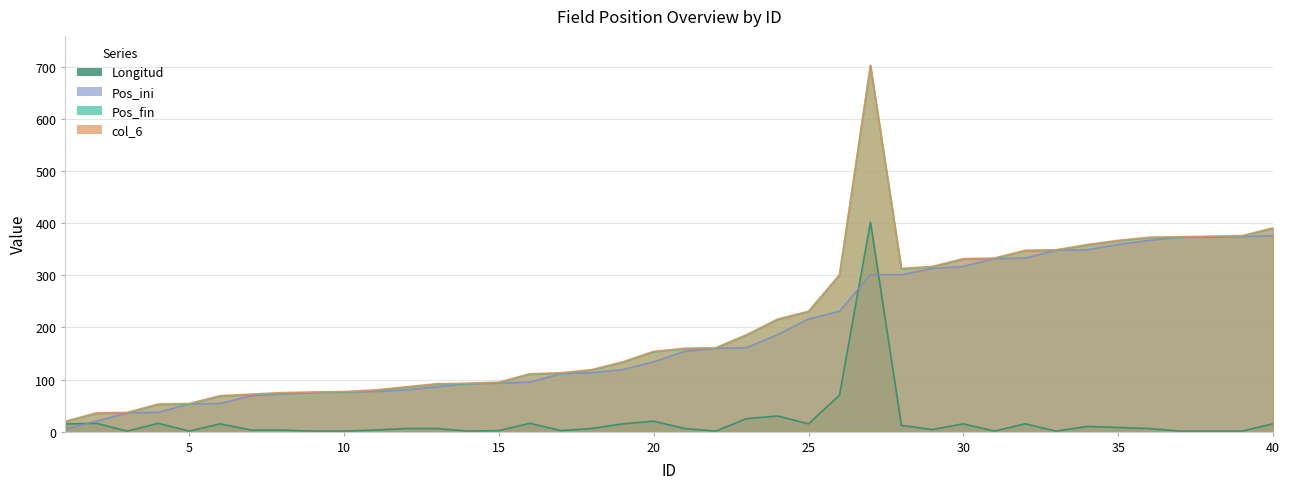

Reading left to right, list all the values displayed in this chart.

Pos_fin: 1=19	2=35	3=36	4=52	5=53	6=68	7=71	8=74	9=75	10=76	11=79	12=85	13=91	14=92	15=94	16=110	17=112	18=118	19=133	20=153	21=159	22=160	23=185	24=215	25=230	26=300	27=702	28=312	29=316	30=331	31=332	32=347	33=348	34=358	35=366	36=372	37=373	38=374	39=375	40=390
col_6: 1=20	2=36	3=37	4=53	5=54	6=69	7=72	8=75	9=76	10=77	11=80	12=86	13=92	14=93	15=95	16=111	17=113	18=119	19=134	20=154	21=160	22=161	23=186	24=216	25=231	26=301	27=703	28=313	29=317	30=332	31=333	32=348	33=349	34=359	35=367	36=373	37=374	38=375	39=376	40=391
Pos_ini: 1=5	2=20	3=36	4=37	5=53	6=54	7=69	8=72	9=75	10=76	11=77	12=80	13=86	14=92	15=93	16=95	17=111	18=113	19=119	20=134	21=154	22=160	23=161	24=186	25=216	26=231	27=301	28=301	29=313	30=317	31=332	32=333	33=348	34=349	35=359	36=367	37=373	38=373	39=374	40=376
Longitud: 1=15	2=16	3=1	4=16	5=1	6=15	7=3	8=3	9=1	10=1	11=3	12=6	13=6	14=1	15=2	16=16	17=2	18=6	19=15	20=20	21=6	22=1	23=25	24=30	25=15	26=70	27=402	28=12	29=4	30=15	31=1	32=15	33=1	34=10	35=8	36=6	37=1	38=1	39=1	40=15